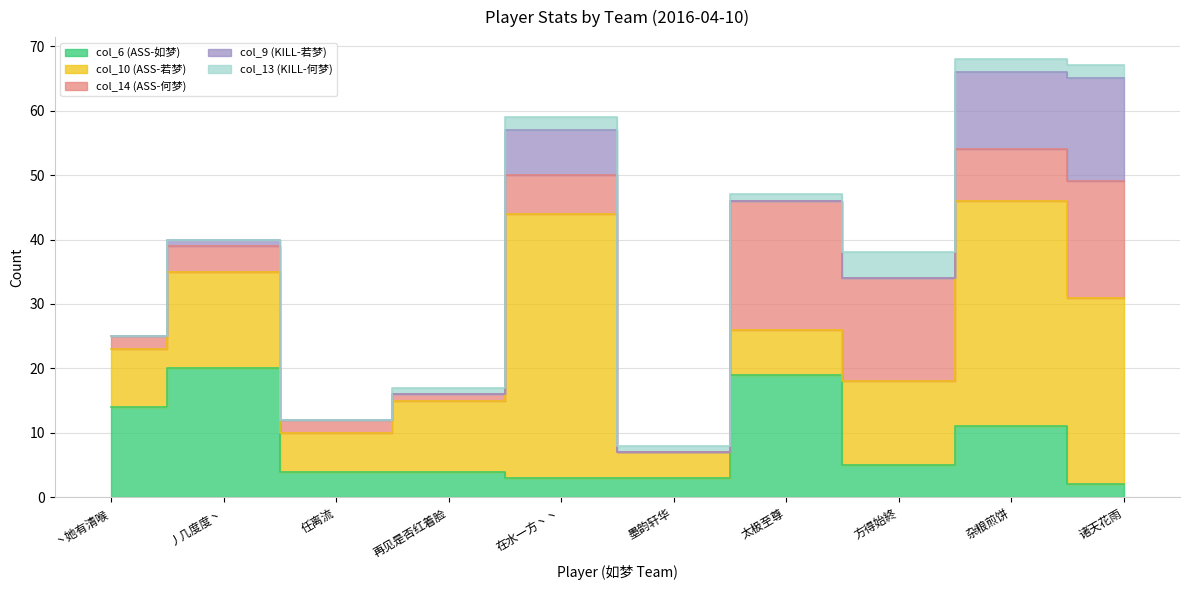

Is the value of col_6 (ASS-如梦) at 太极至尊 greater than the value of col_9 (KILL-若梦) at 方得始終?

Yes